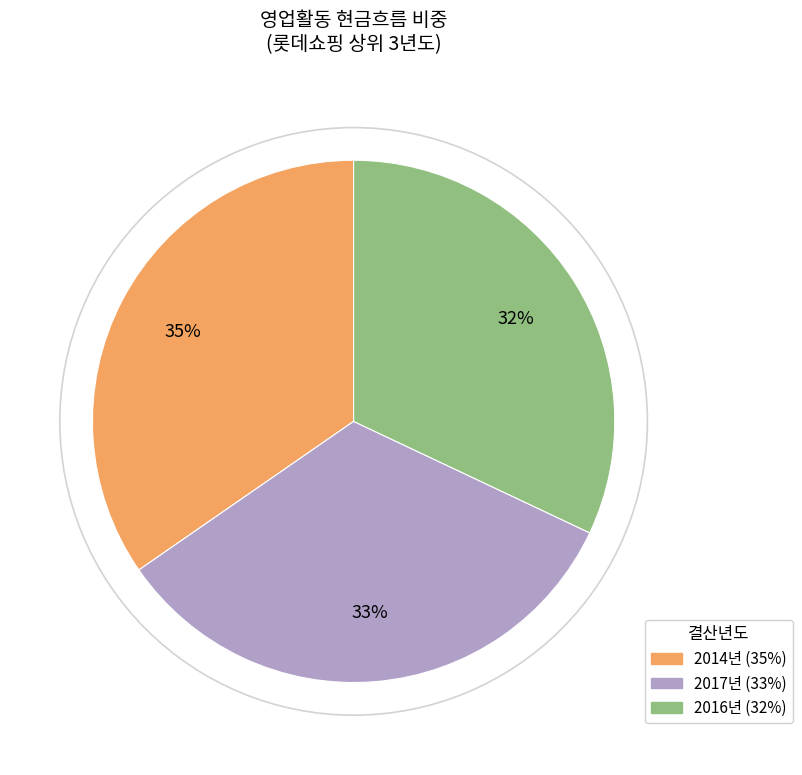

Does any single category account for the majority?

No